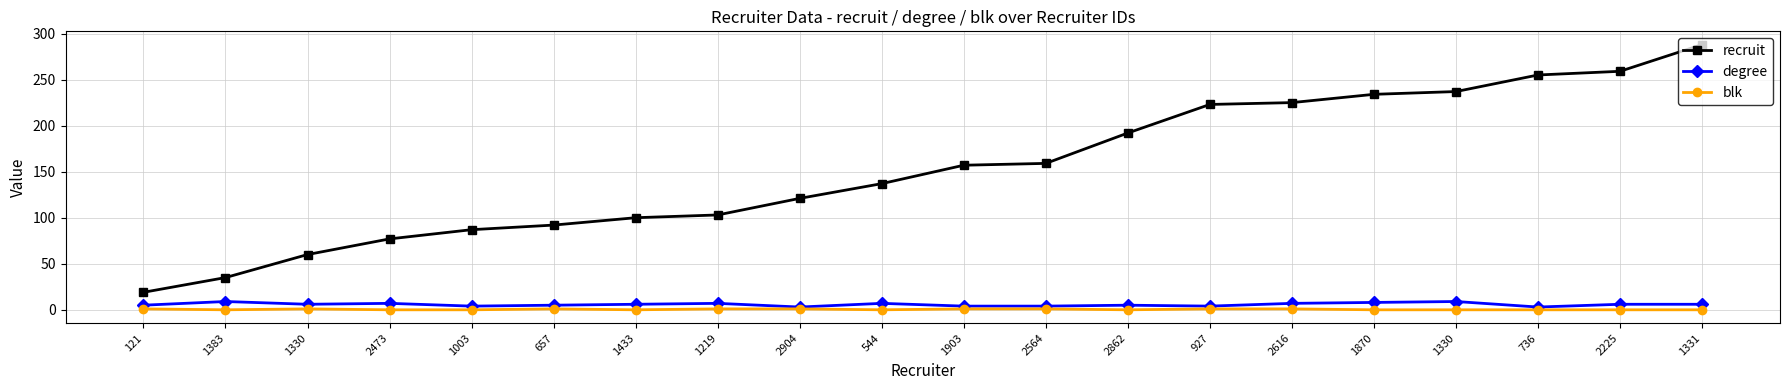

What is the difference between the degree values at 927 and 121?

1